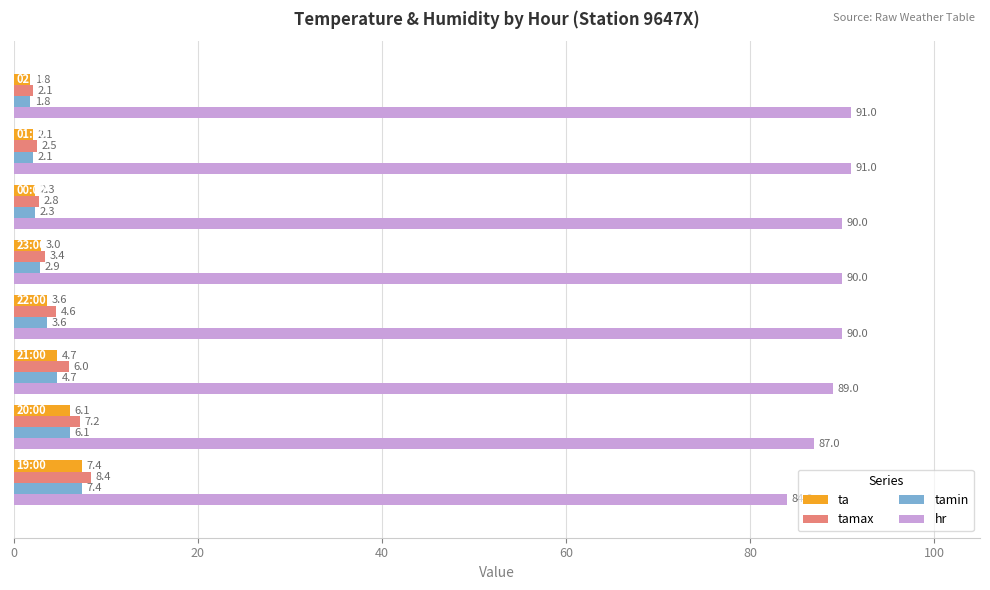

What is the sum of all tamax values?

37.0